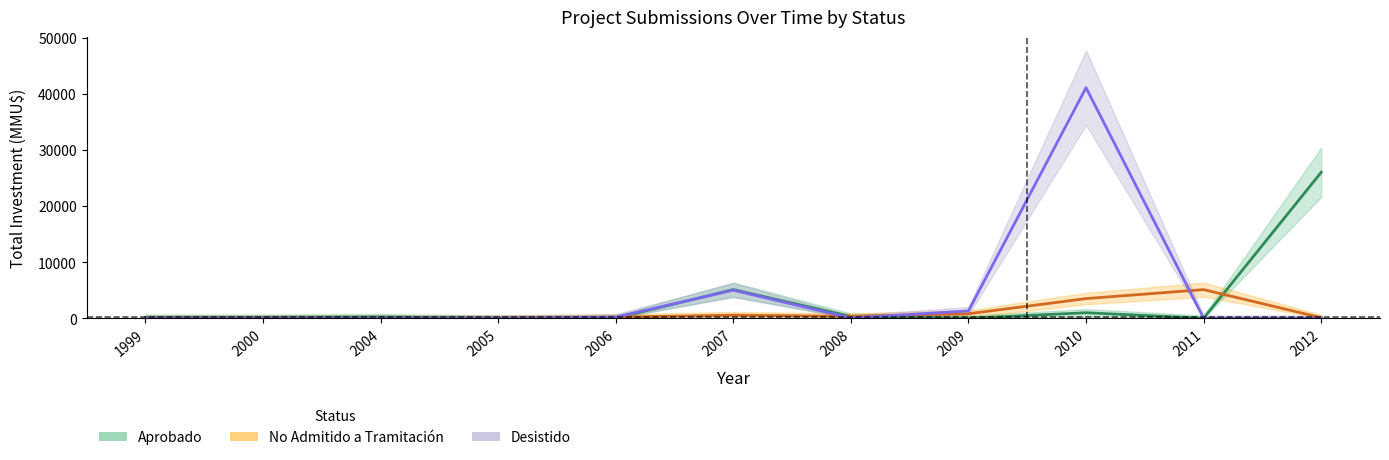

What is the average value of the Aprobado series?

2991